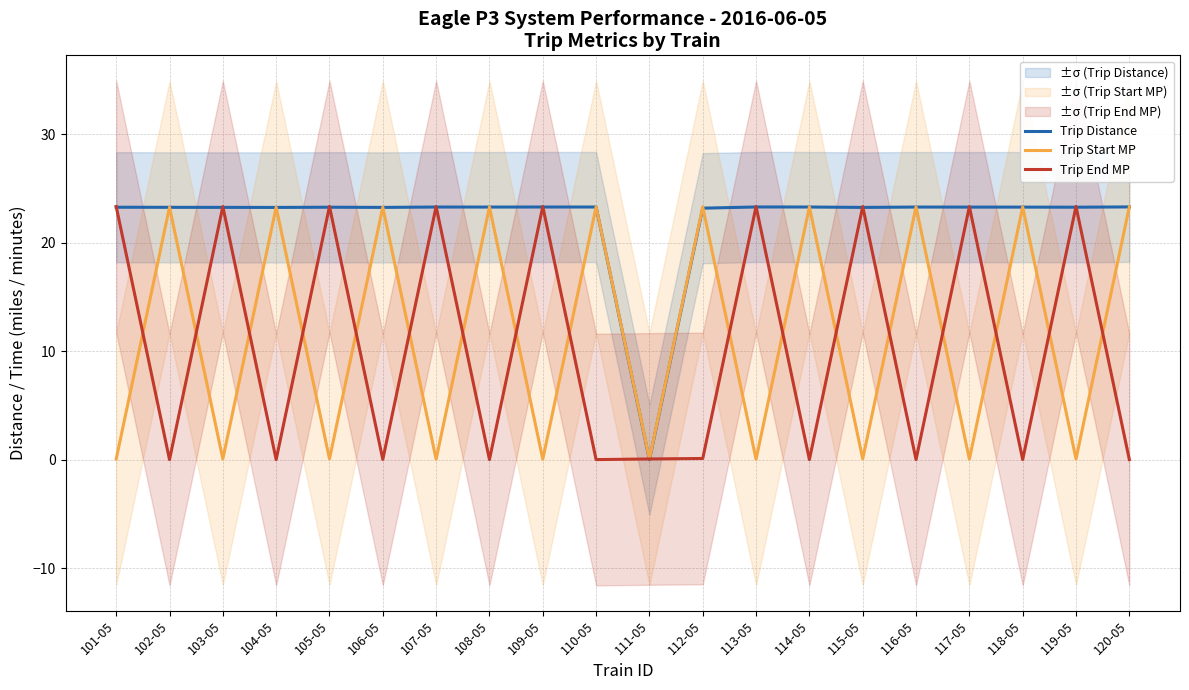

At which label does Trip Distance reach its minimum?

111-05